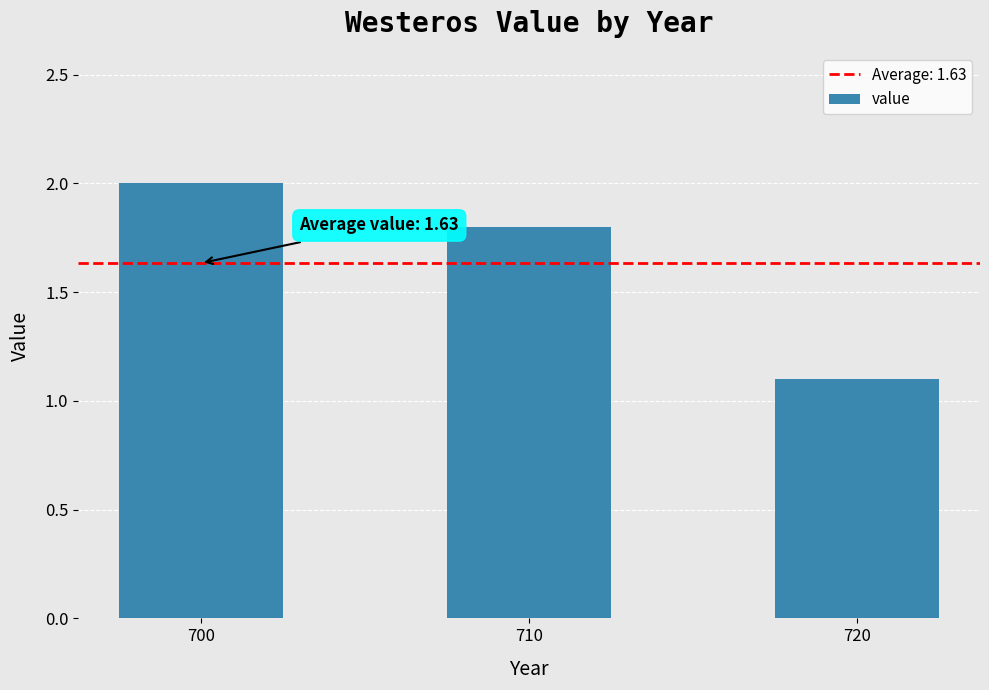

What is the greatest value displayed?

2.0